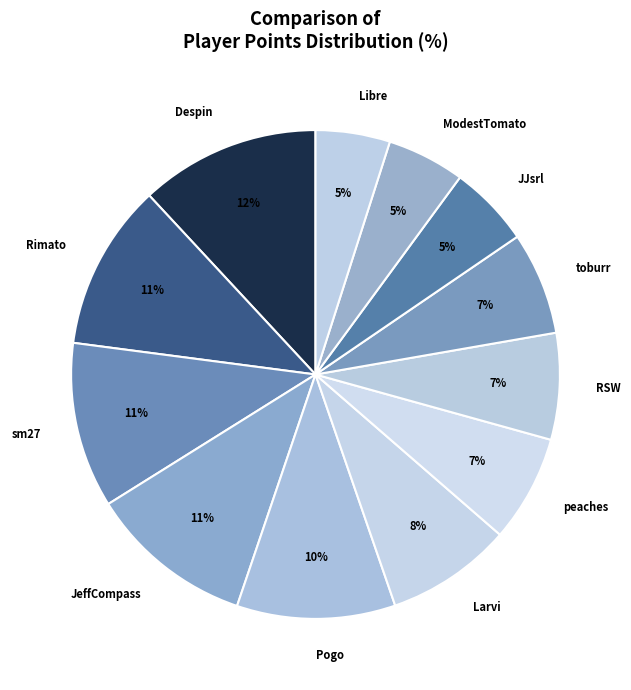

To the nearest percent, what percentage of the pie is Rimato?

11%